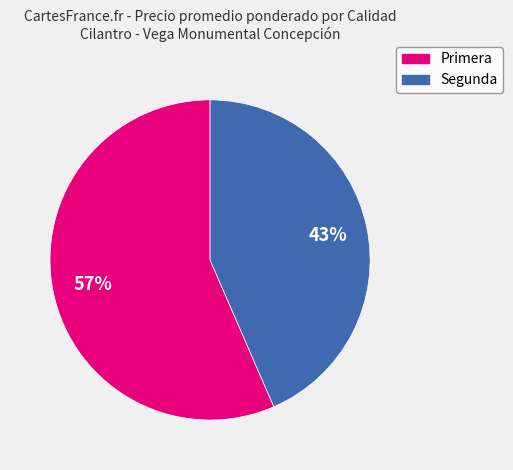

True or false: Primera accounts for 57% of the total.

True